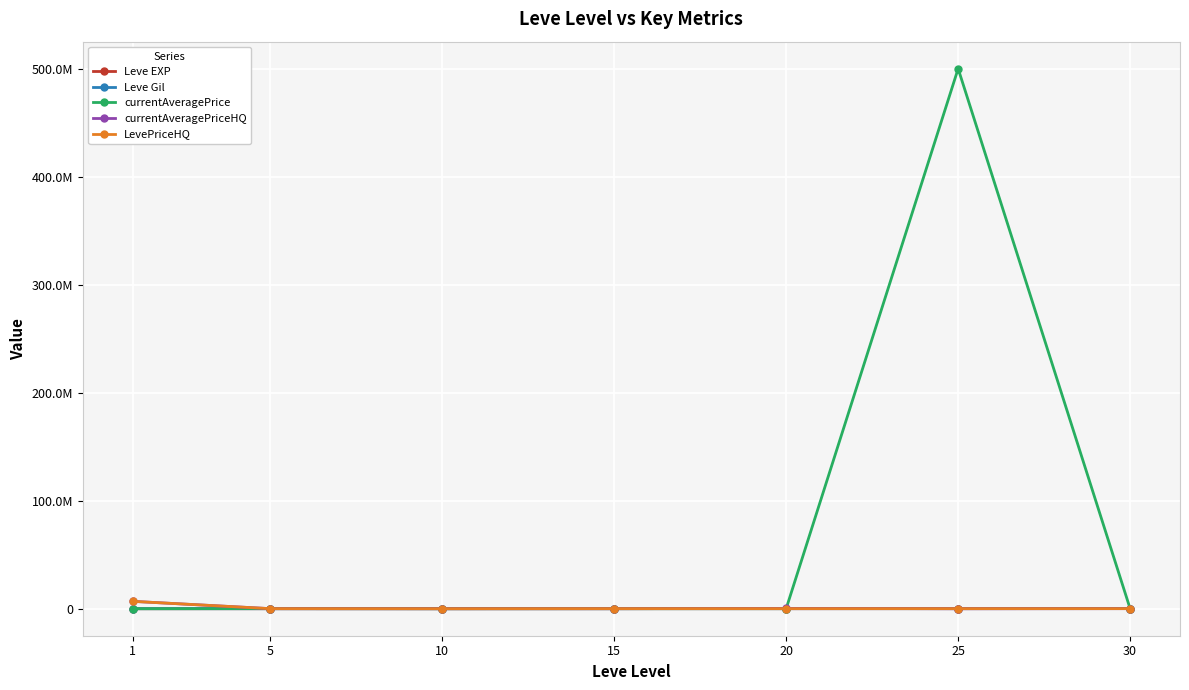

True or false: Leve EXP and currentAveragePriceHQ cross at least once.

True